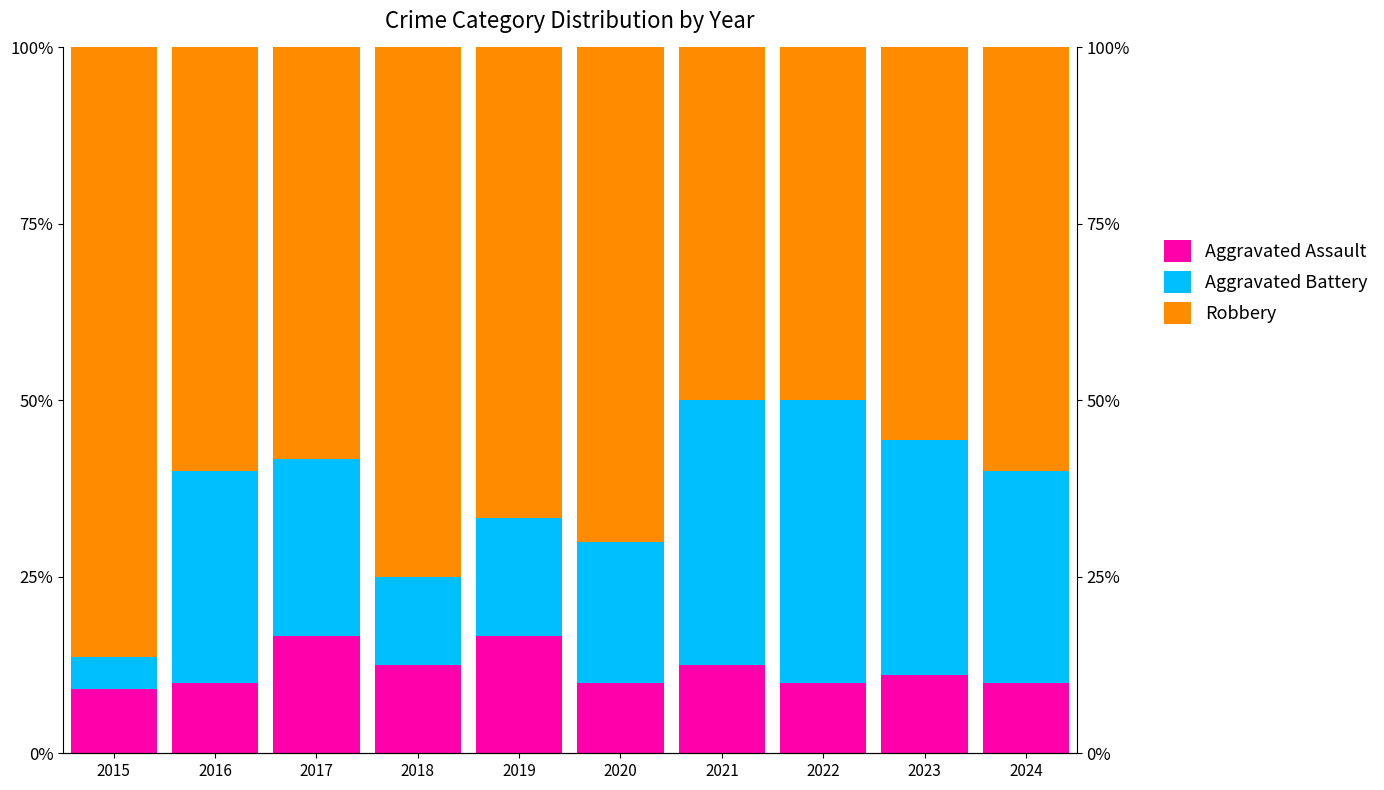

Does the chart contain any negative values?

No